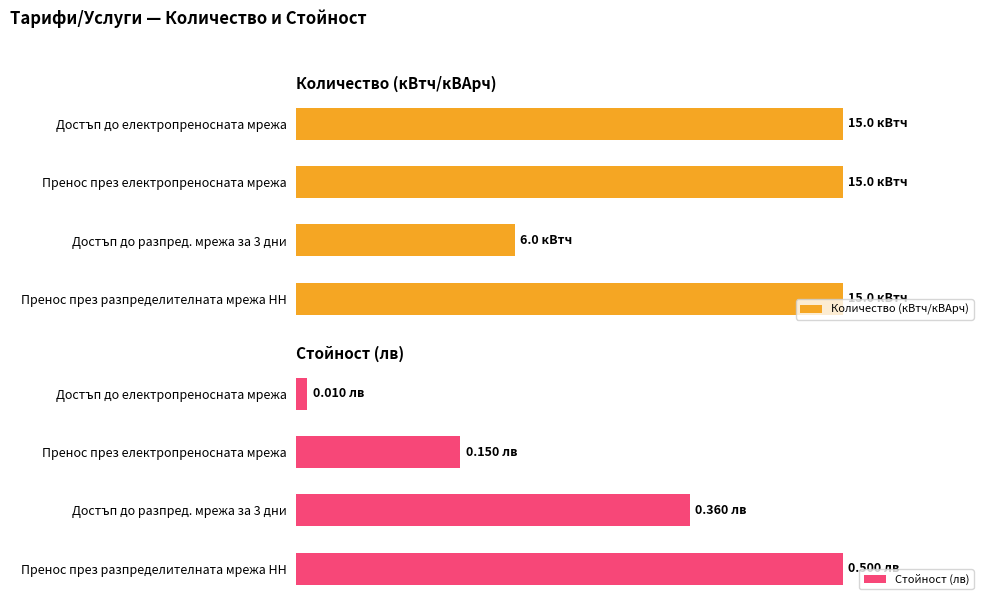

The Количество (кВтч/кВАрч) series shows 15.0 at Пренос през разпределителната мрежа НН. True or false?

True